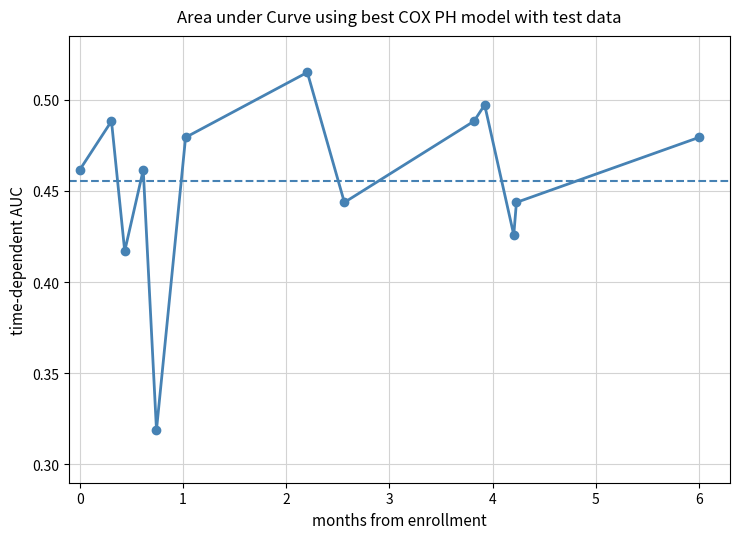

Count the values in the range 0 to 1.

13